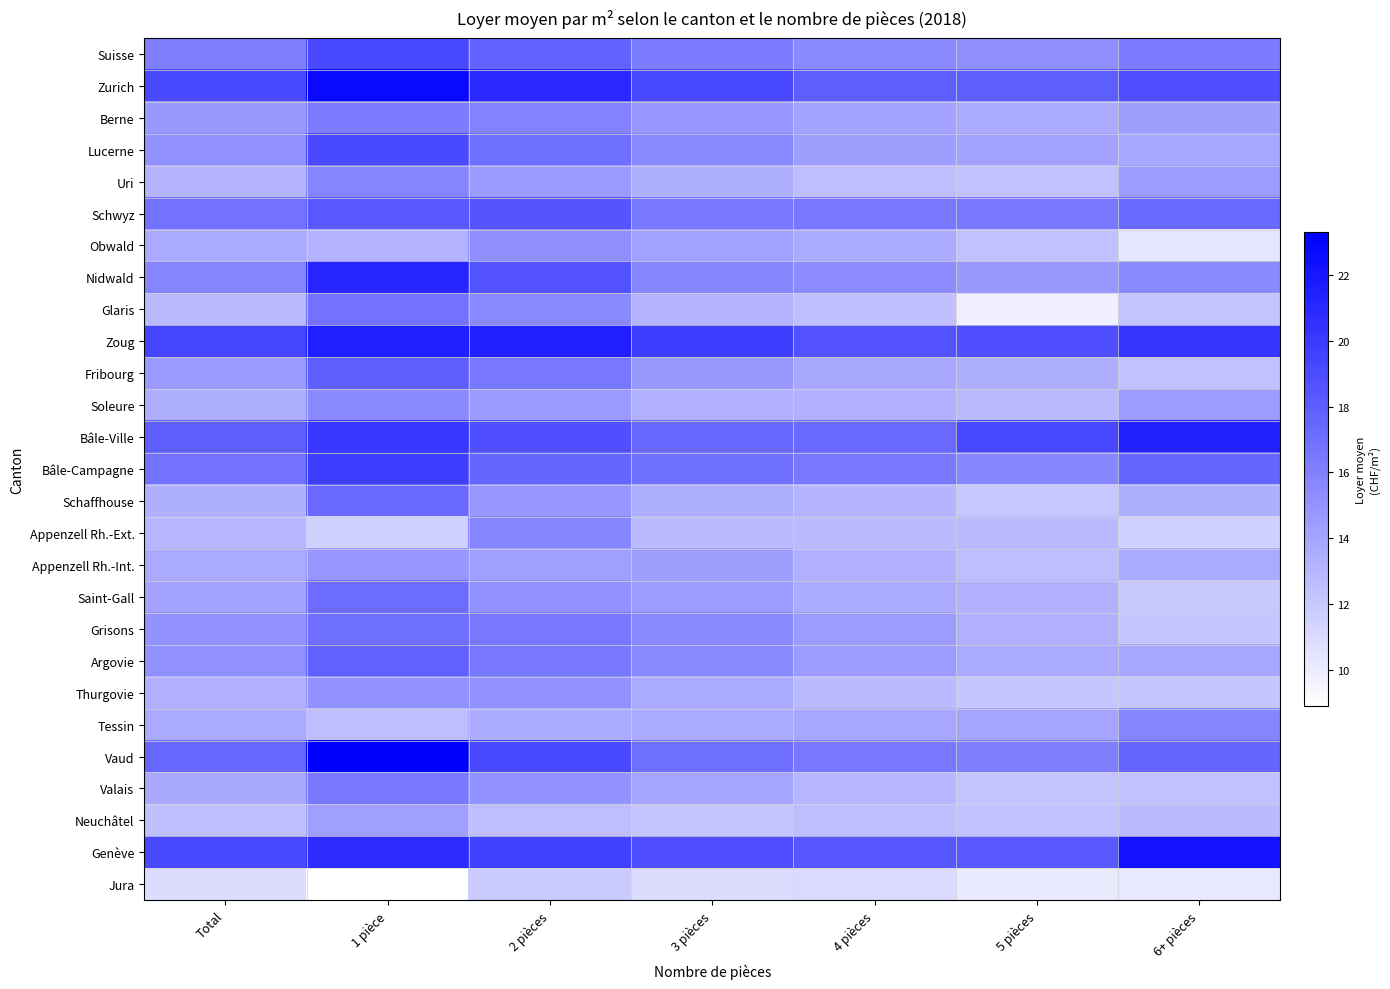

Reading left to right, extract all data points from this chart.

Suisse: Total=16.2	1 pièce=19.2	2 pièces=17.7	3 pièces=16.3	4 pièces=15.5	5 pièces=15.3	6+ pièces=16.3
Zurich: Total=19.1	1 pièce=22.7	2 pièces=21.0	3 pièces=19.1	4 pièces=18.0	5 pièces=18.0	6+ pièces=18.9
Berne: Total=14.7	1 pièce=16.3	2 pièces=15.9	3 pièces=14.8	4 pièces=14.1	5 pièces=13.6	6+ pièces=14.4
Lucerne: Total=15.1	1 pièce=19.1	2 pièces=17.1	3 pièces=15.6	4 pièces=14.4	5 pièces=14.1	6+ pièces=13.9
Uri: Total=13.1	1 pièce=15.8	2 pièces=14.6	3 pièces=13.4	4 pièces=12.6	5 pièces=12.4	6+ pièces=14.5
Schwyz: Total=16.8	1 pièce=18.3	2 pièces=18.5	3 pièces=16.5	4 pièces=16.5	5 pièces=16.5	6+ pièces=17.3
Obwald: Total=13.7	1 pièce=13.2	2 pièces=15.3	3 pièces=14.2	4 pièces=13.7	5 pièces=12.4	6+ pièces=10.4
Nidwald: Total=15.8	1 pièce=21.2	2 pièces=18.6	3 pièces=15.7	4 pièces=15.4	5 pièces=14.7	6+ pièces=15.5
Glaris: Total=12.8	1 pièce=16.8	2 pièces=15.6	3 pièces=13.1	4 pièces=12.5	5 pièces=9.8	6+ pièces=12.3
Zoug: Total=19.4	1 pièce=21.5	2 pièces=21.5	3 pièces=19.8	4 pièces=18.6	5 pièces=18.8	6+ pièces=20.3
Fribourg: Total=14.6	1 pièce=18.0	2 pièces=16.5	3 pièces=14.7	4 pièces=13.8	5 pièces=13.4	6+ pièces=12.4
Soleure: Total=13.5	1 pièce=15.5	2 pièces=14.6	3 pièces=13.3	4 pièces=13.3	5 pièces=12.8	6+ pièces=14.5
Bâle-Ville: Total=18.0	1 pièce=20.1	2 pièces=18.8	3 pièces=17.4	4 pièces=17.3	5 pièces=19.3	6+ pièces=21.3
Bâle-Campagne: Total=16.8	1 pièce=19.8	2 pièces=17.6	3 pièces=16.9	4 pièces=16.4	5 pièces=15.7	6+ pièces=17.6
Schaffhouse: Total=13.4	1 pièce=17.3	2 pièces=14.8	3 pièces=13.5	4 pièces=13.1	5 pièces=12.1	6+ pièces=13.4
Appenzell Rh.-Ext.: Total=13.0	1 pièce=11.5	2 pièces=15.8	3 pièces=12.8	4 pièces=12.8	5 pièces=12.8	6+ pièces=11.5
Appenzell Rh.-Int.: Total=13.7	1 pièce=14.8	2 pièces=14.3	3 pièces=14.4	4 pièces=13.3	5 pièces=12.6	6+ pièces=13.7
Saint-Gall: Total=14.1	1 pièce=17.2	2 pièces=15.1	3 pièces=14.5	4 pièces=13.6	5 pièces=13.3	6+ pièces=12.0
Grisons: Total=15.0	1 pièce=17.0	2 pièces=16.5	3 pièces=15.6	4 pièces=14.5	5 pièces=13.3	6+ pièces=12.2
Argovie: Total=15.1	1 pièce=17.8	2 pièces=16.5	3 pièces=15.6	4 pièces=14.5	5 pièces=13.7	6+ pièces=13.9
Thurgovie: Total=13.3	1 pièce=15.0	2 pièces=15.1	3 pièces=13.7	4 pièces=12.8	5 pièces=12.2	6+ pièces=12.2
Tessin: Total=13.7	1 pièce=12.6	2 pièces=13.6	3 pièces=13.7	4 pièces=13.9	5 pièces=14.0	6+ pièces=15.8
Vaud: Total=17.5	1 pièce=23.3	2 pièces=19.1	3 pièces=17.1	4 pièces=16.6	5 pièces=16.2	6+ pièces=17.6
Valais: Total=13.8	1 pièce=16.4	2 pièces=15.0	3 pièces=14.0	4 pièces=13.0	5 pièces=12.3	6+ pièces=12.4
Neuchâtel: Total=12.5	1 pièce=14.3	2 pièces=12.6	3 pièces=12.2	4 pièces=12.6	5 pièces=12.4	6+ pièces=12.8
Genève: Total=19.1	1 pièce=20.8	2 pièces=19.7	3 pièces=18.9	4 pièces=18.4	5 pièces=18.2	6+ pièces=22.2
Jura: Total=10.9	1 pièce=8.9	2 pièces=11.9	3 pièces=10.9	4 pièces=11.0	5 pièces=10.1	6+ pièces=10.2